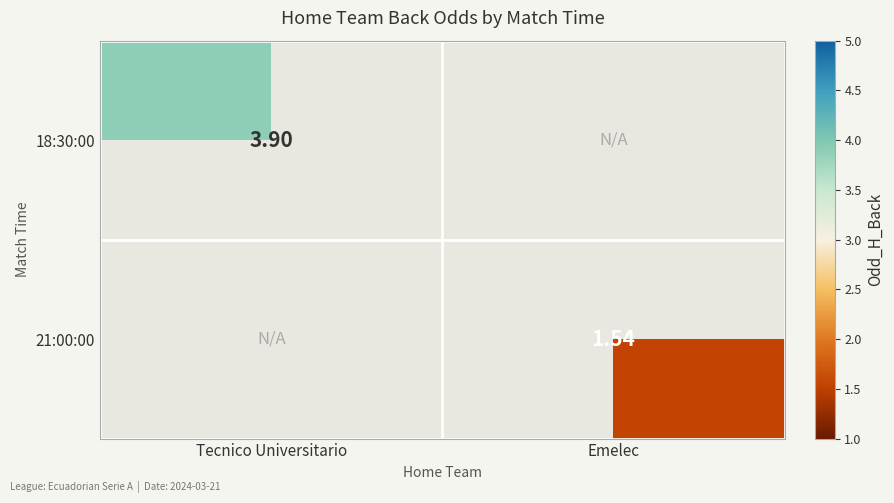

Is the value of 21:00:00 at Emelec greater than the value of 18:30:00 at Tecnico Universitario?

No